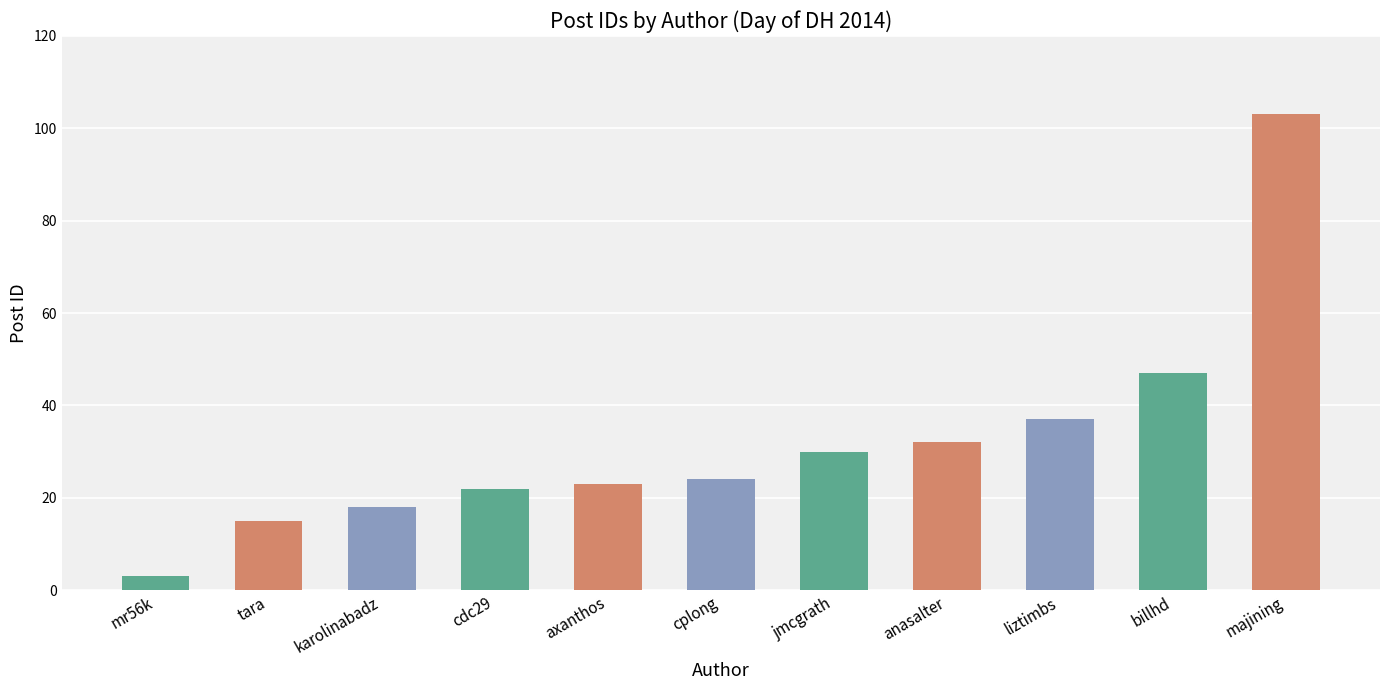

What is the label of the 5th bar from the right?

jmcgrath